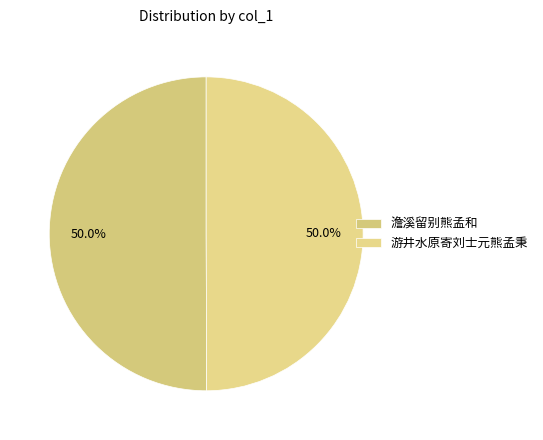

How many slices are in this pie chart?

2